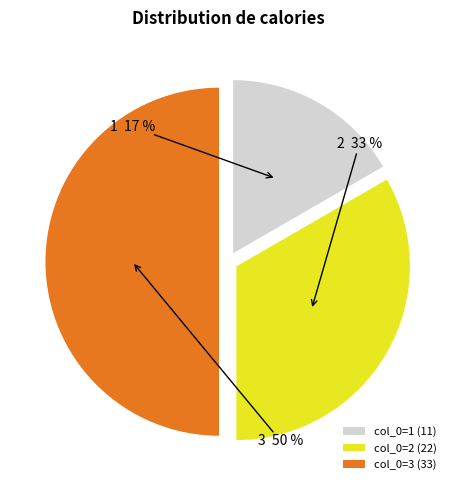

Rank the categories by value from lowest to highest.

col_0=1 (11), col_0=2 (22), col_0=3 (33)